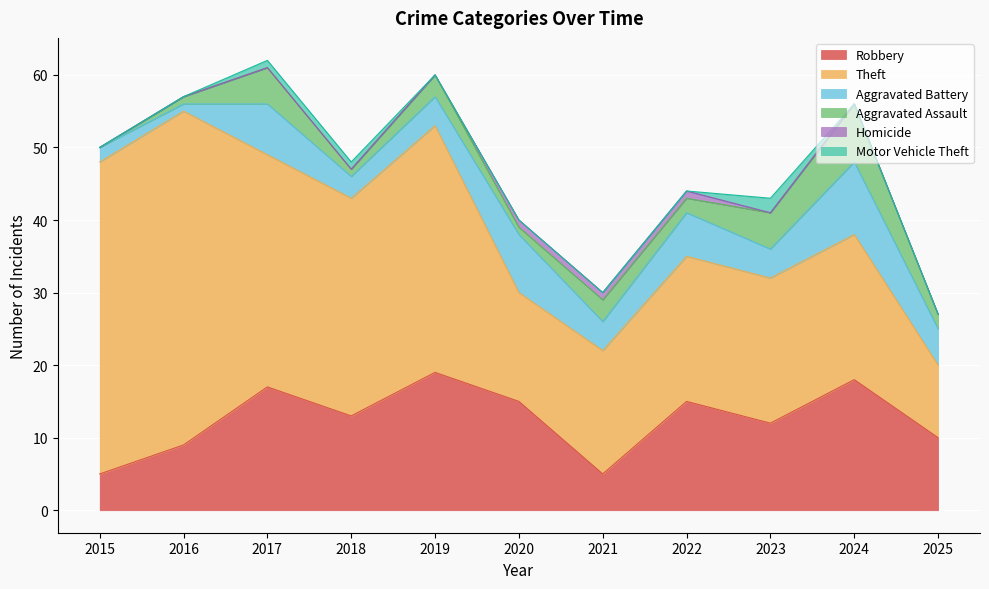

How many values in the Motor Vehicle Theft series exceed 0?

3